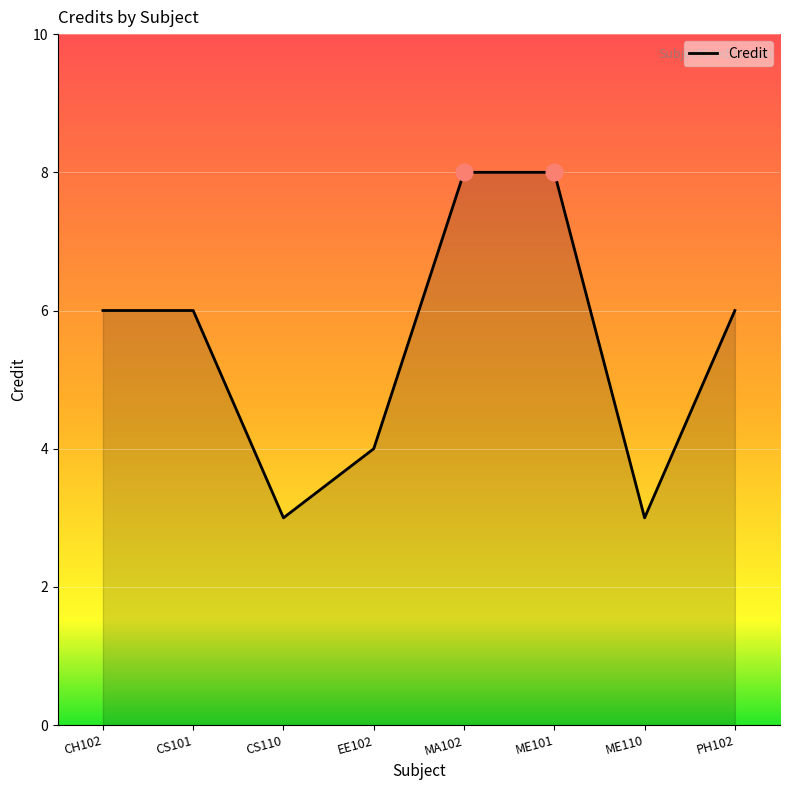

What is the difference between the maximum and second lowest values?

5